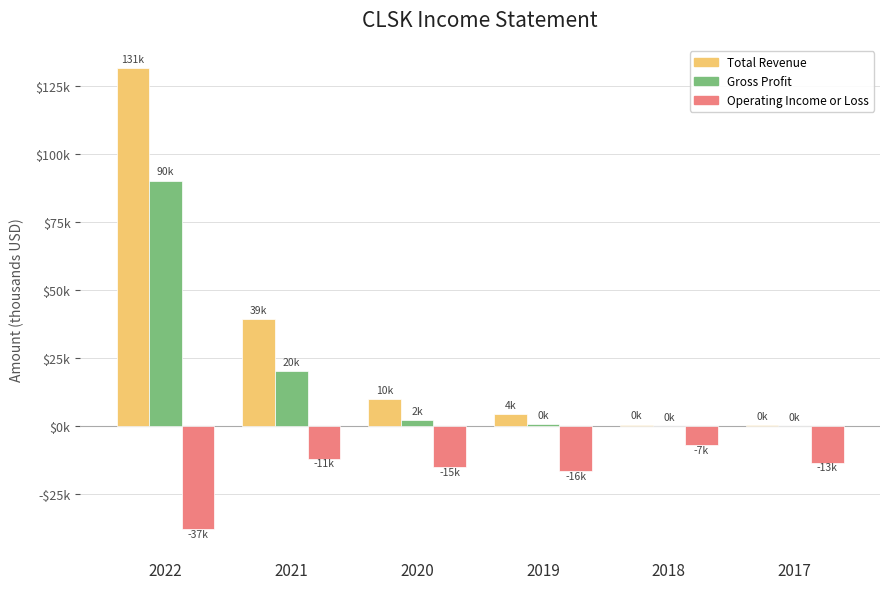

What are all the series names shown in the legend?

Total Revenue, Gross Profit, Operating Income or Loss